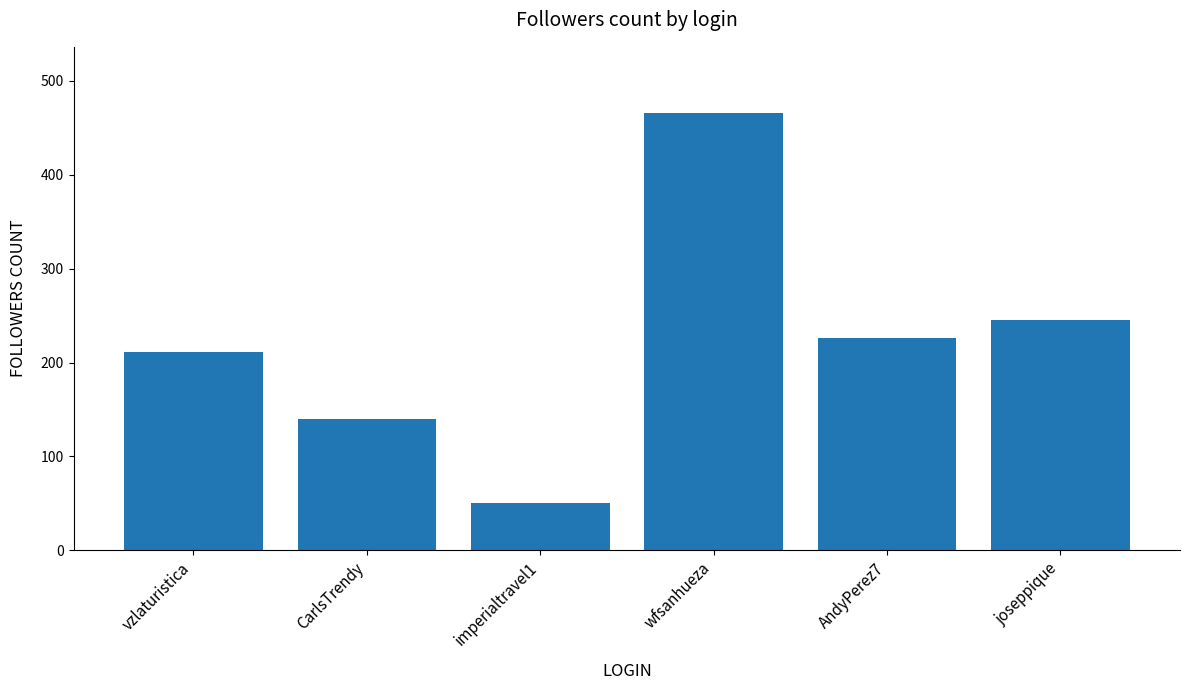

Does the chart contain stacked bars?

No